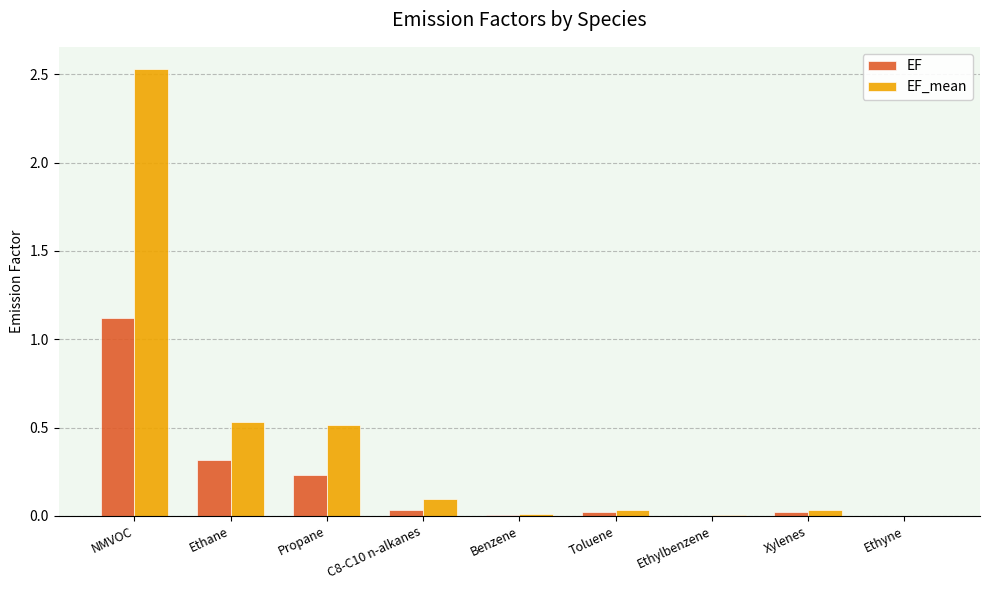

How many categories are shown in the chart?

9